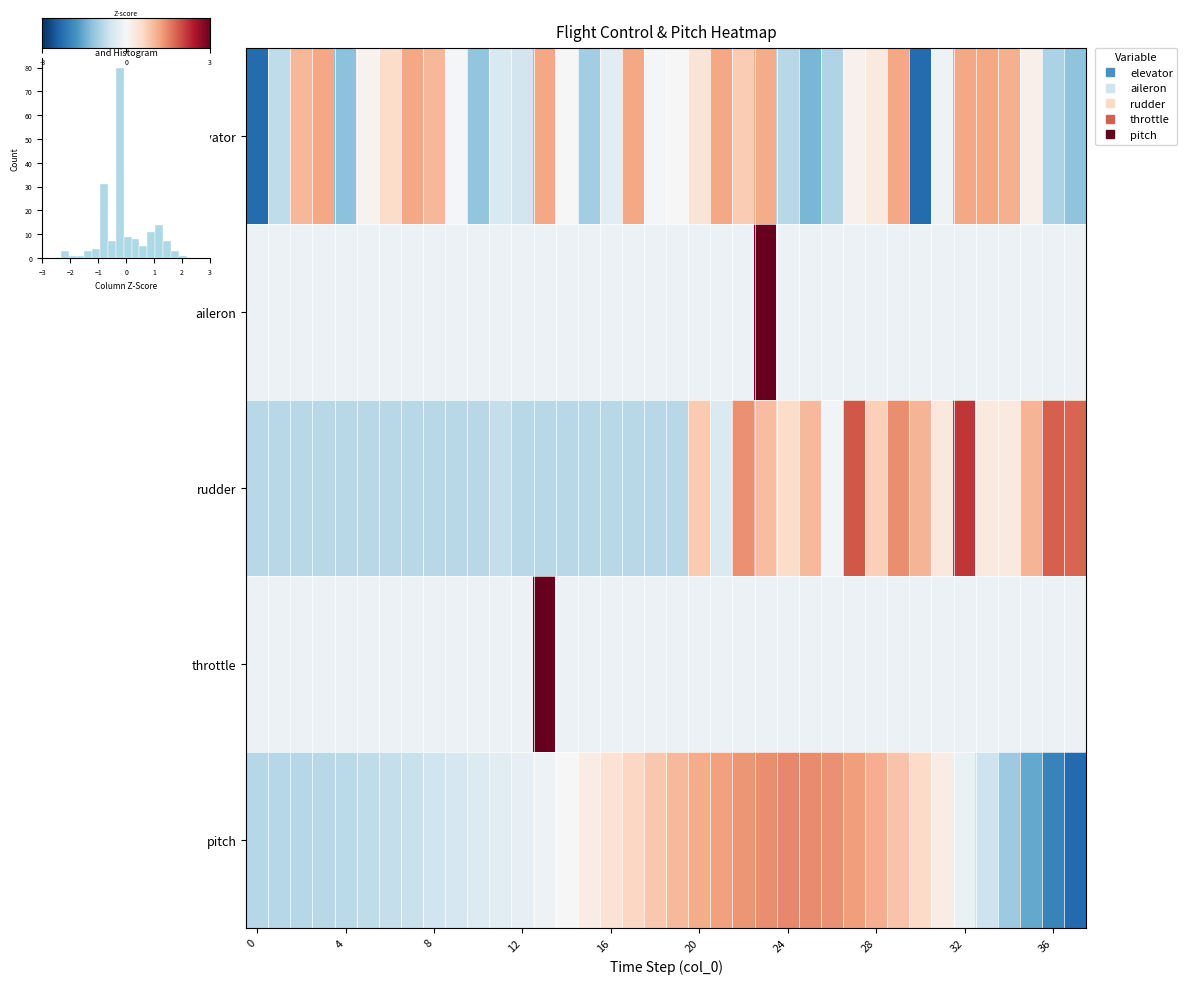

How many series are shown in this chart?

5